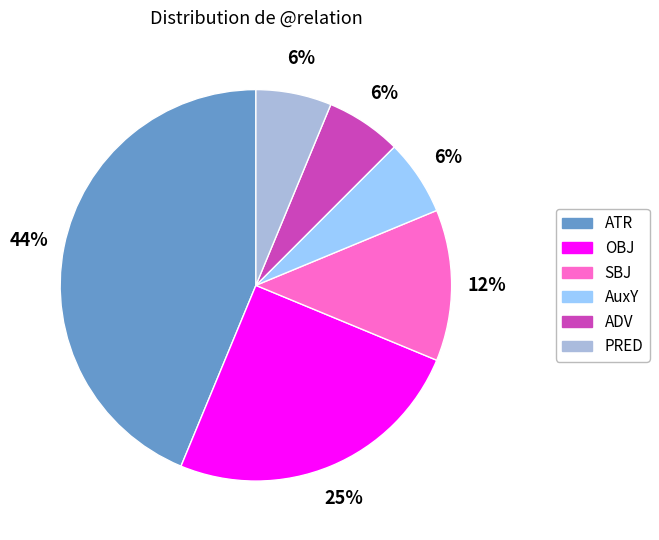

Is it true that ATR is 20% of the pie?

False